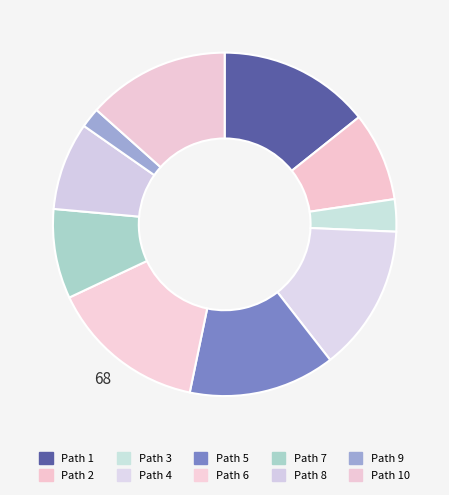

How many slices are in this pie chart?

10